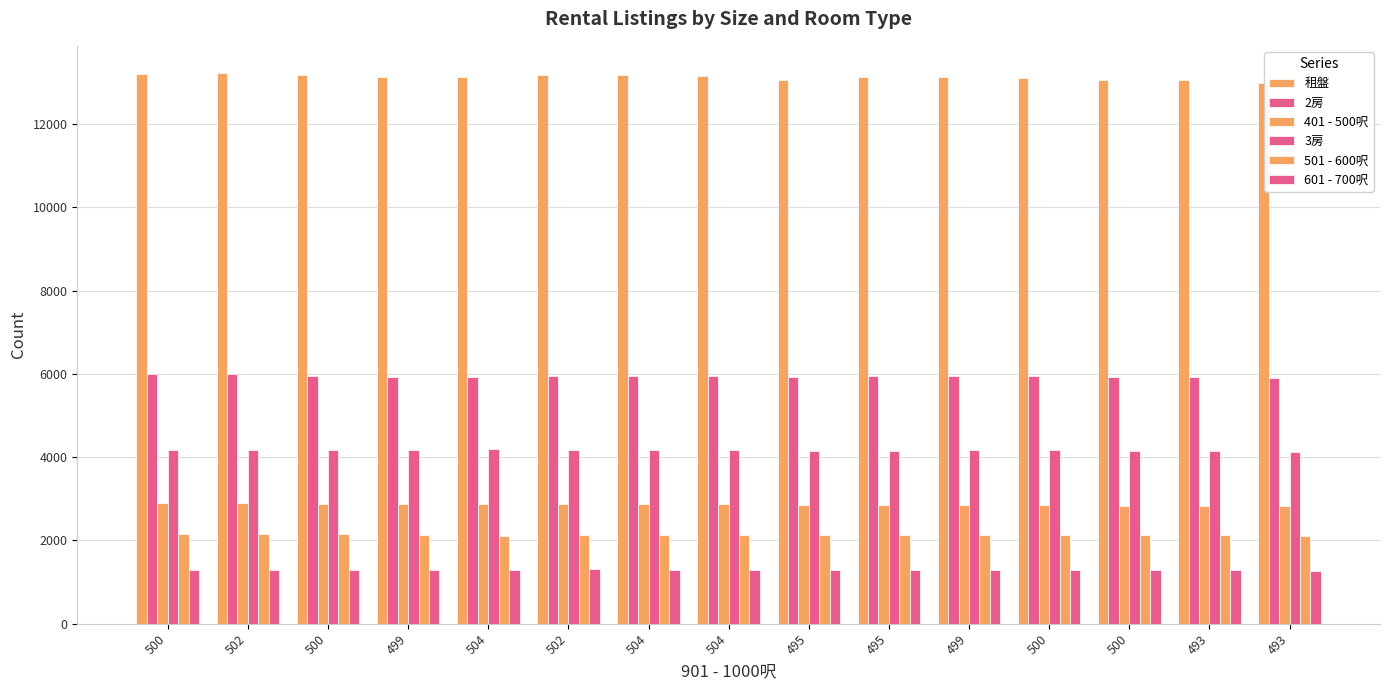

At which label does 501 - 600呎 reach its minimum?

493